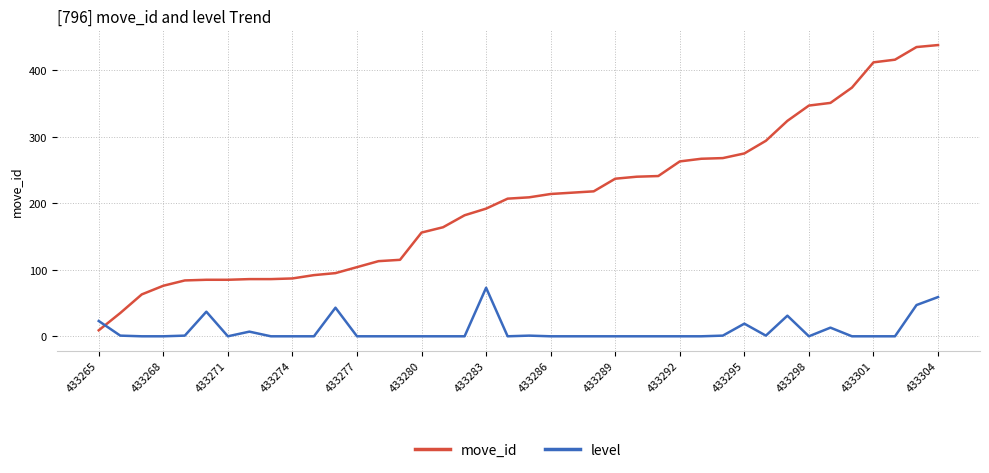

Which series has the largest total across all categories?

move_id